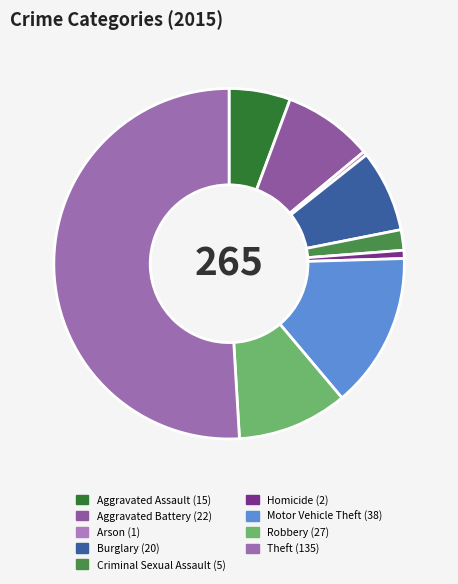

True or false: Homicide accounts for 1% of the total.

True